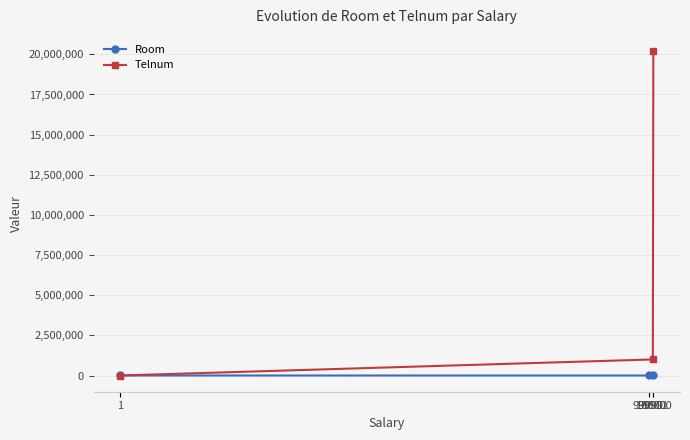

Rank the series by their maximum value, from lowest to highest.

Room, Telnum